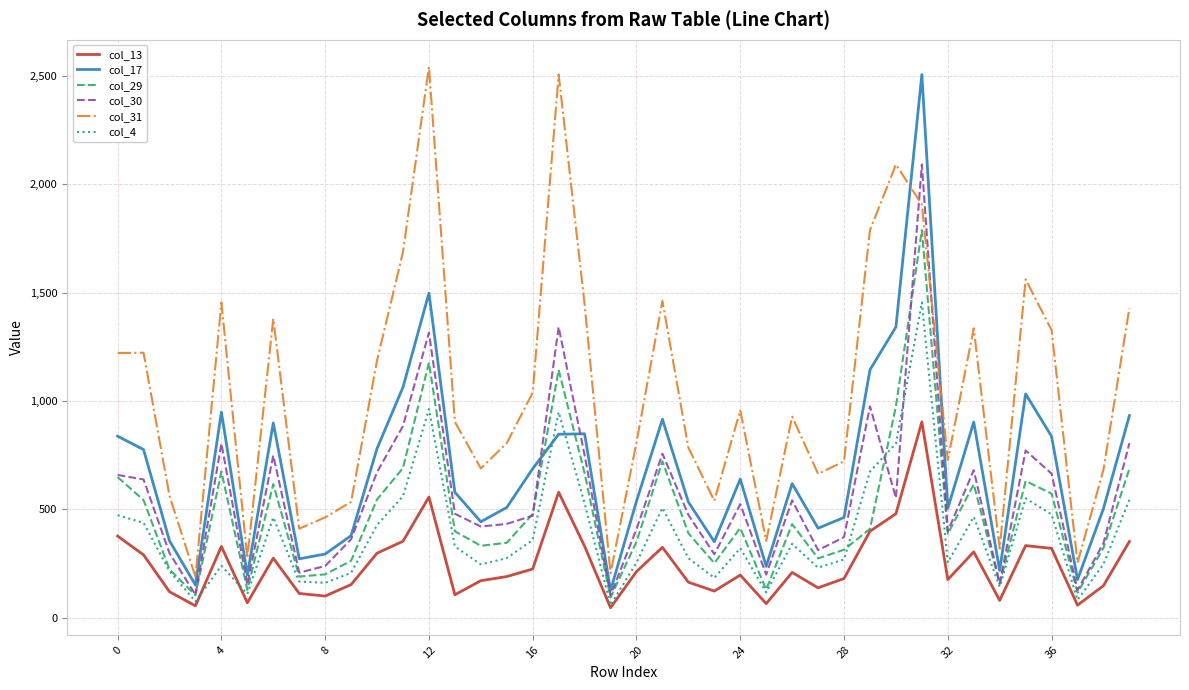

What is the difference between the maximum and minimum values in the col_29 series?

1695